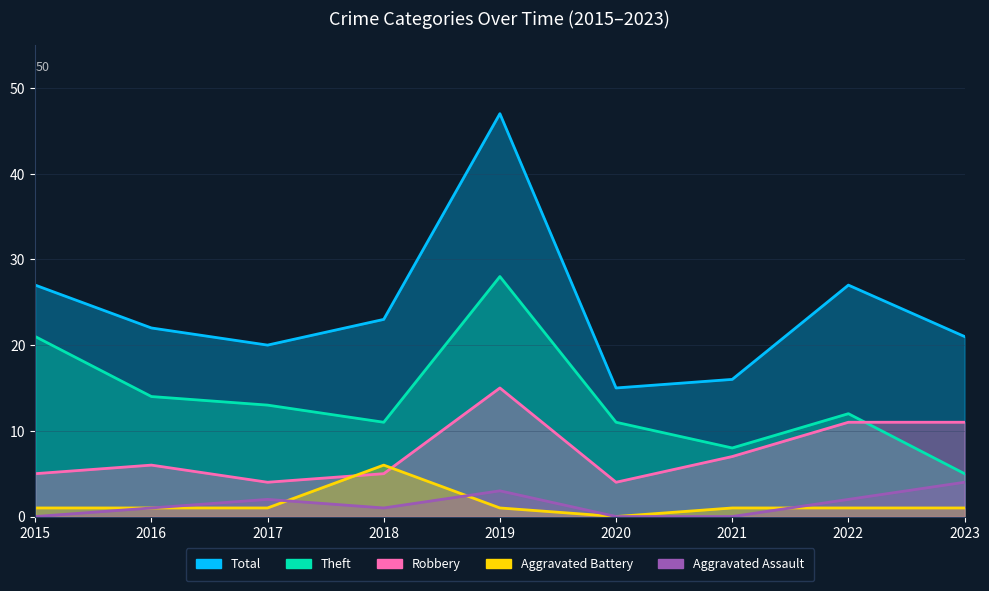

At which category is the sum across all series the highest?

2019